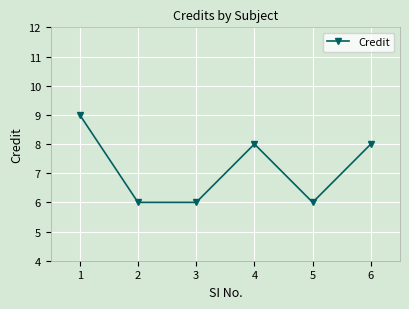

What is the smallest value displayed?

6